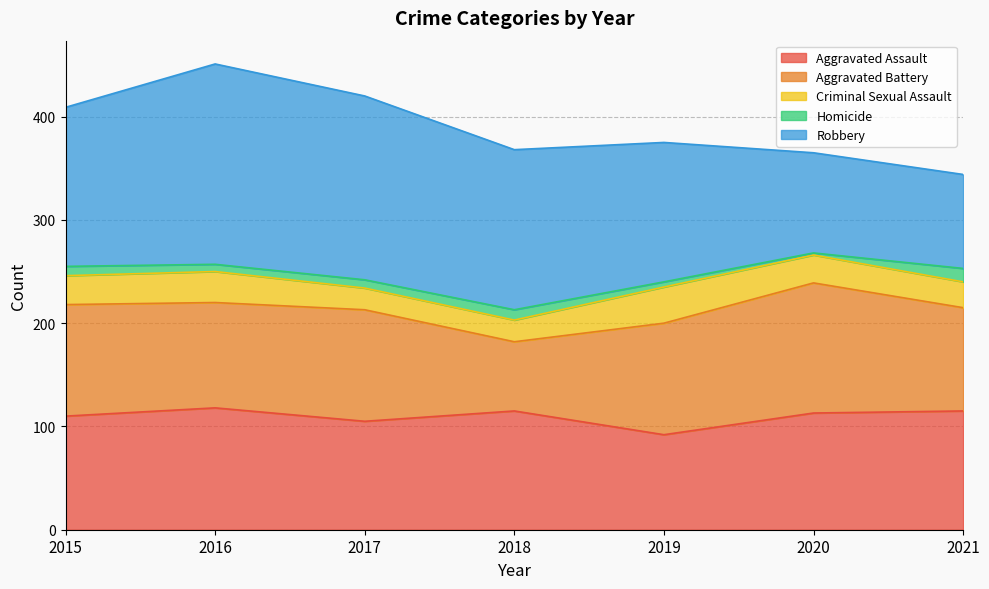

What is the sum of all Criminal Sexual Assault values?

187